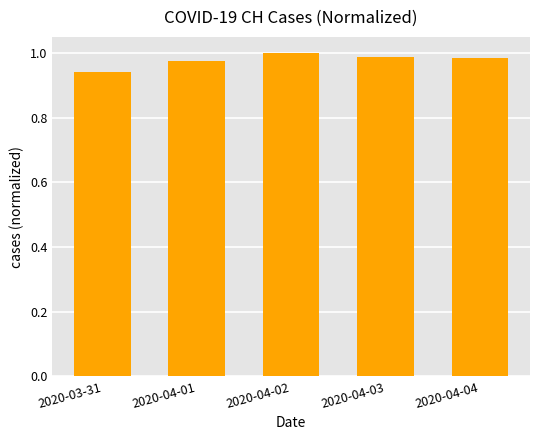

What is the sum of the values at 2020-03-31 and 2020-04-02?

1.9